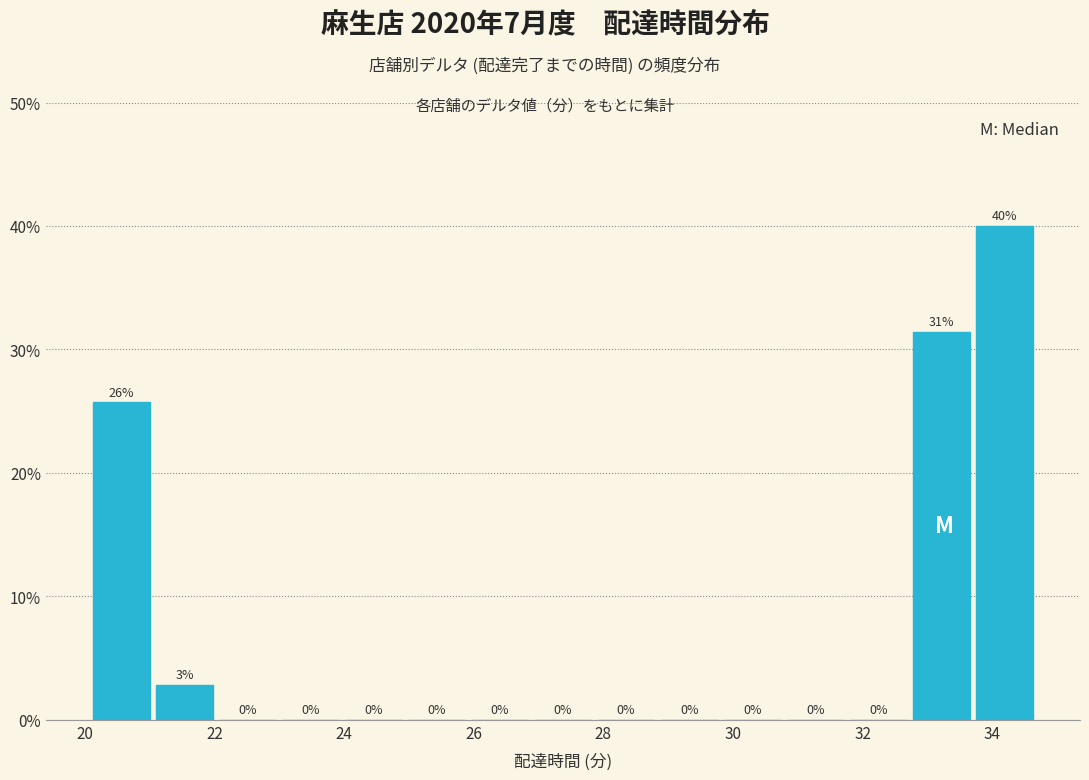

Over which range of the x-axis is the bar tallest?

33.8 to 34.8